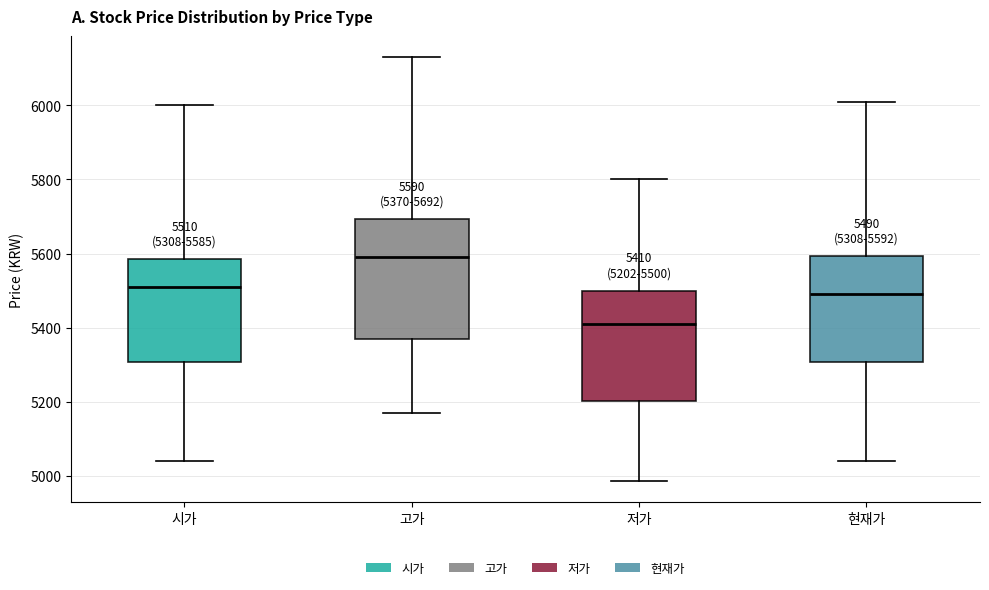

Which box is the tallest, from its lower edge to its upper edge?

고가